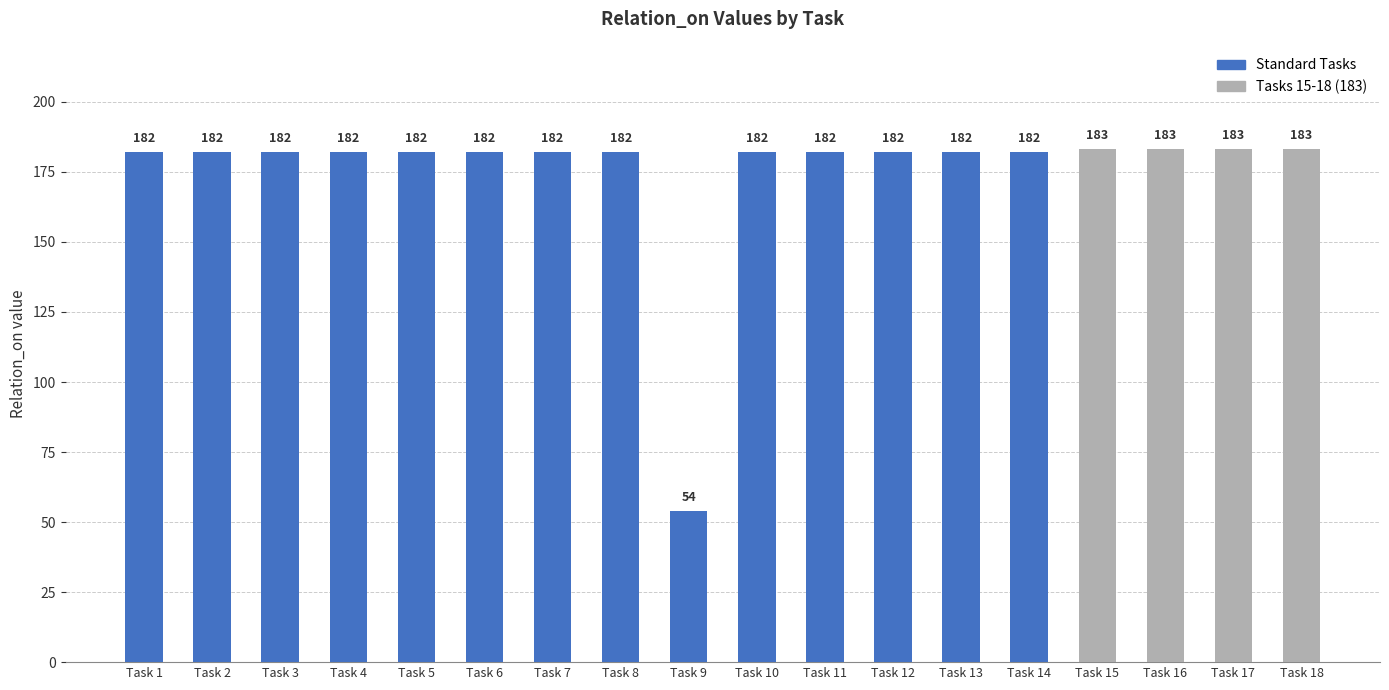

What is the ratio of the value at Task 16 to the value at Task 4?

1.0